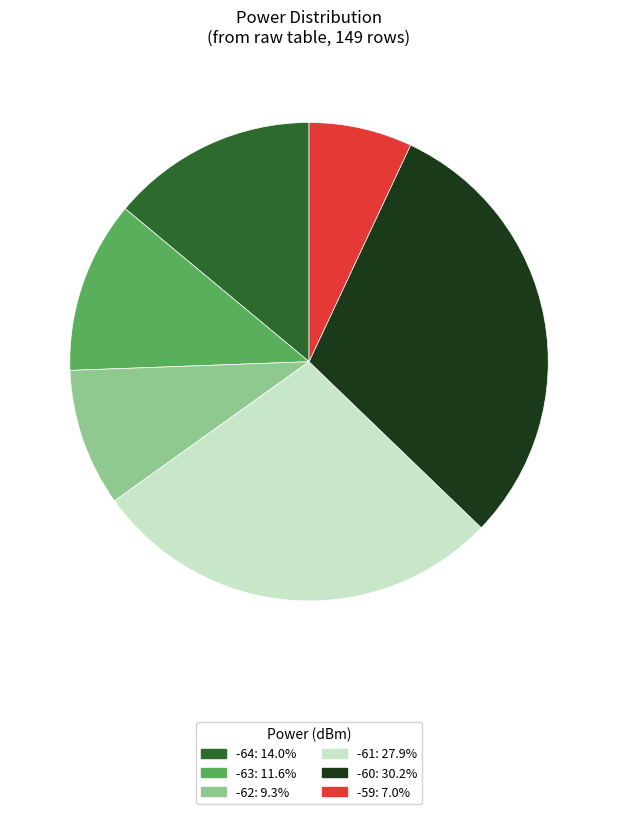

Is -63 the majority of the pie?

No